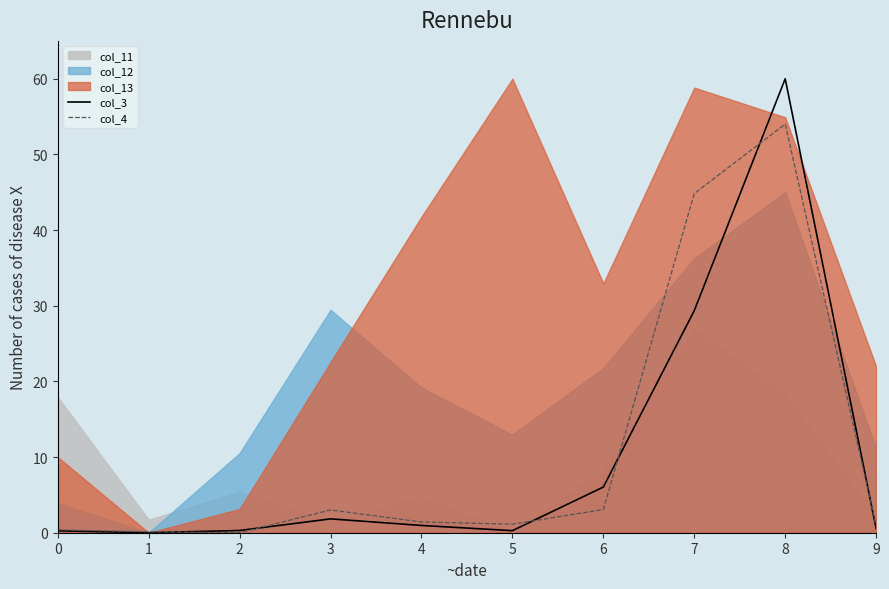

True or false: col_3 and col_4 intersect in this chart.

True